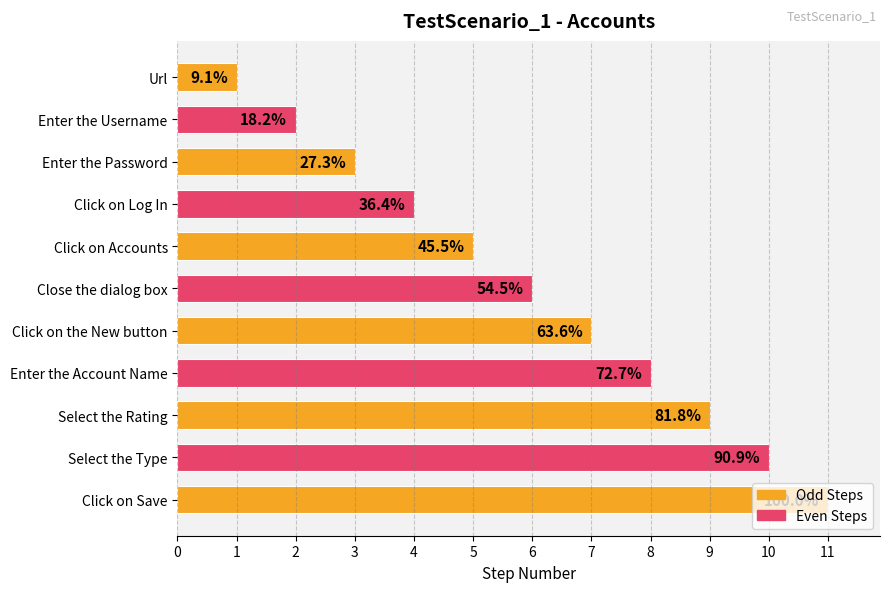

How many bars are there in total?

11